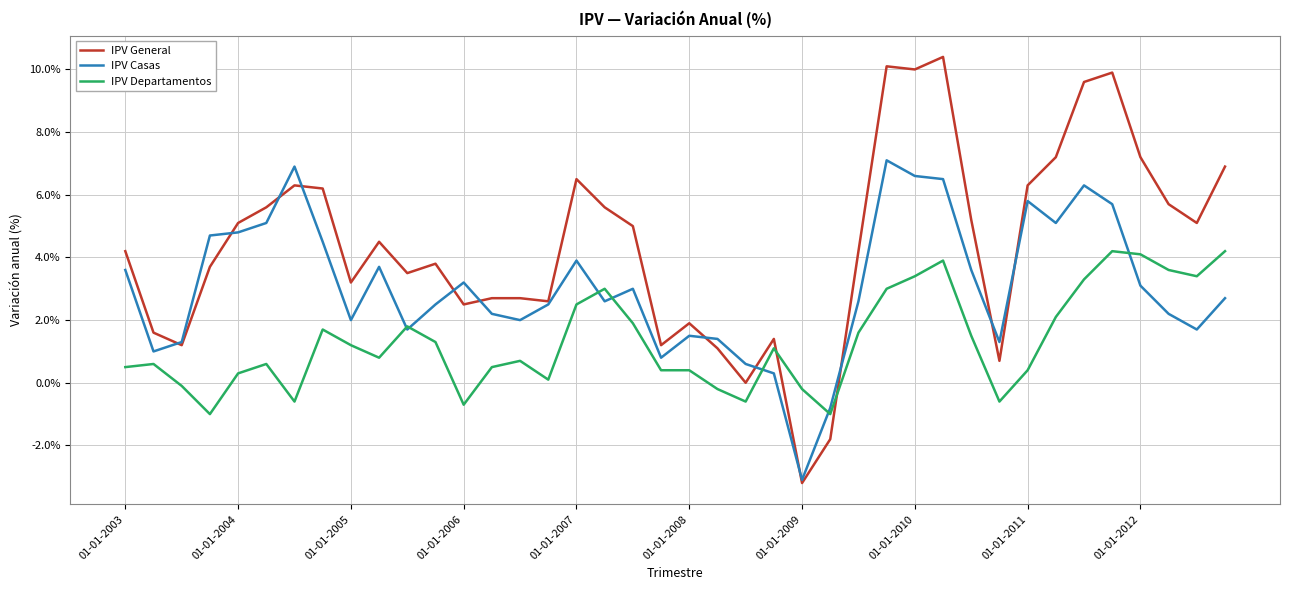

How many values in the IPV Departamentos series exceed 1?

20